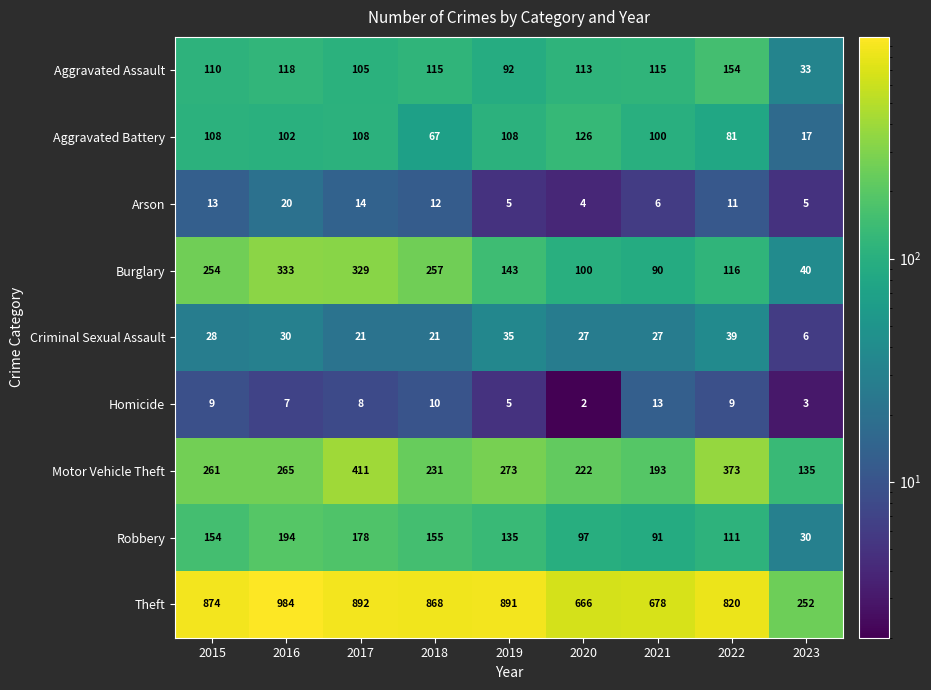

How many data points does each series have?

9